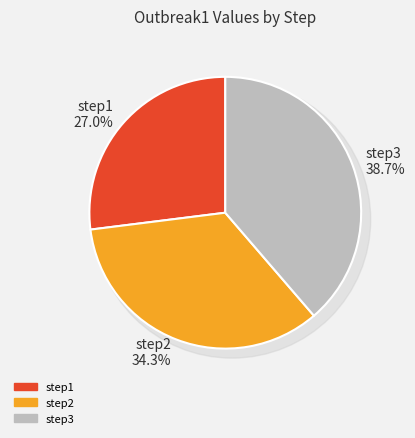

To the nearest percent, what is the combined percentage of step2 and step1?

61%